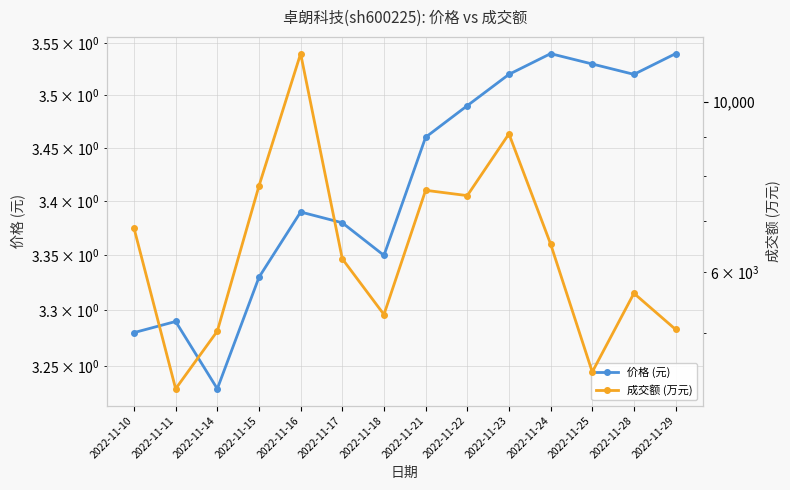

True or false: 成交额 (万元) and 价格 (元) intersect in this chart.

False